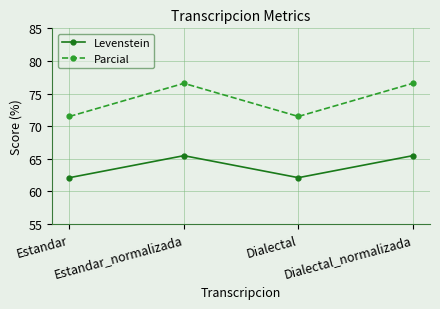

What is the label of the 3rd point from the left?

Dialectal